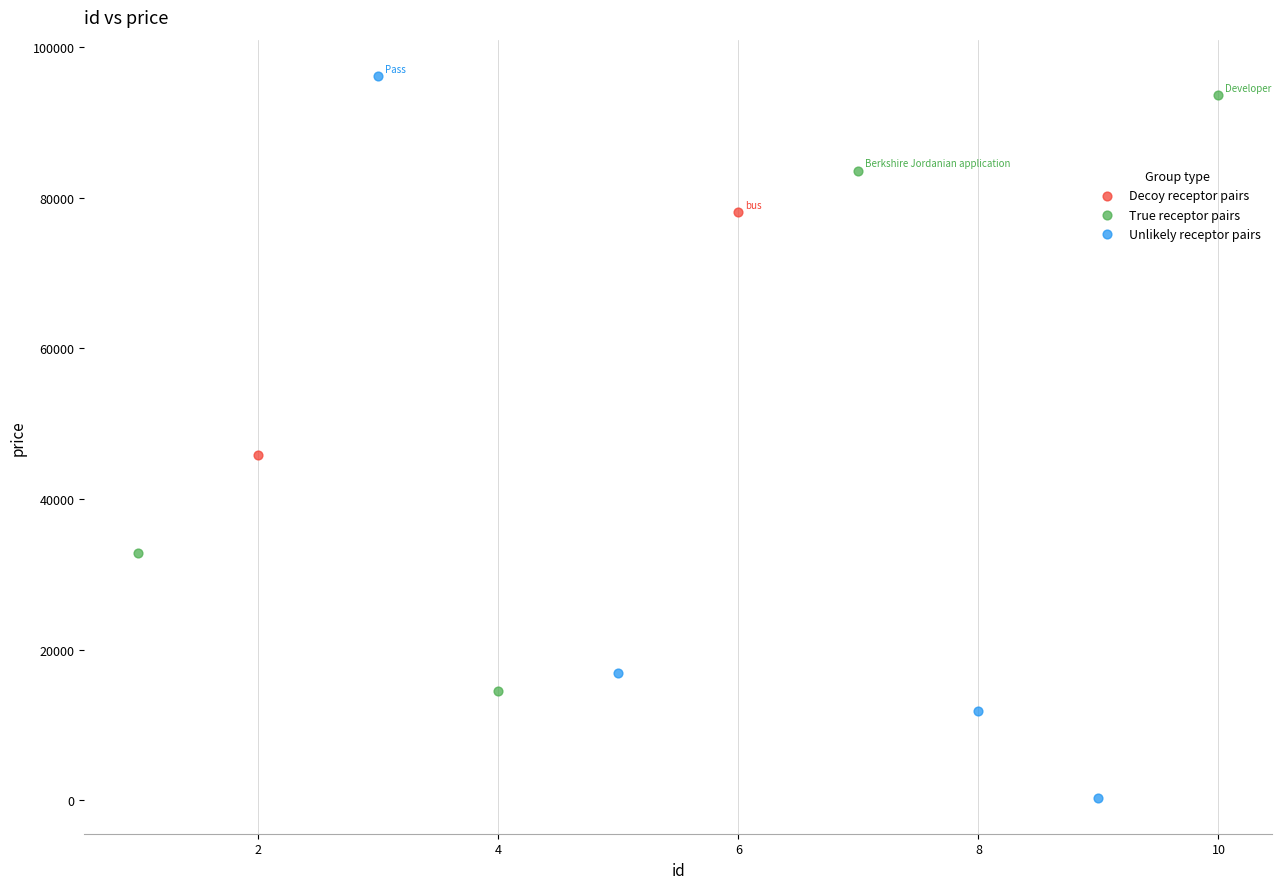

What are all the series names shown in the legend?

Decoy receptor pairs, True receptor pairs, Unlikely receptor pairs